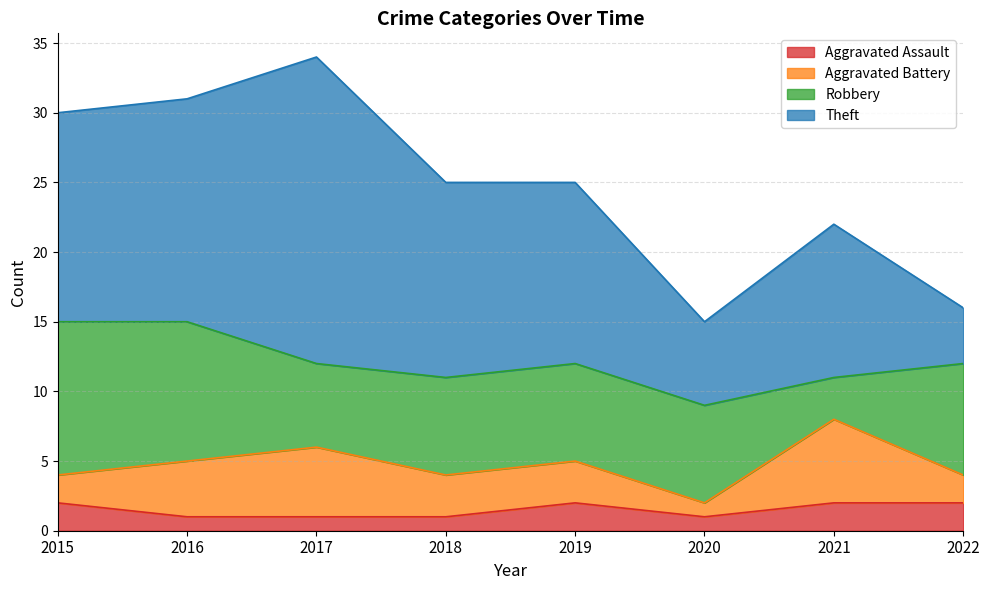

True or false: Aggravated Battery has a value of 2 at 2019.

False